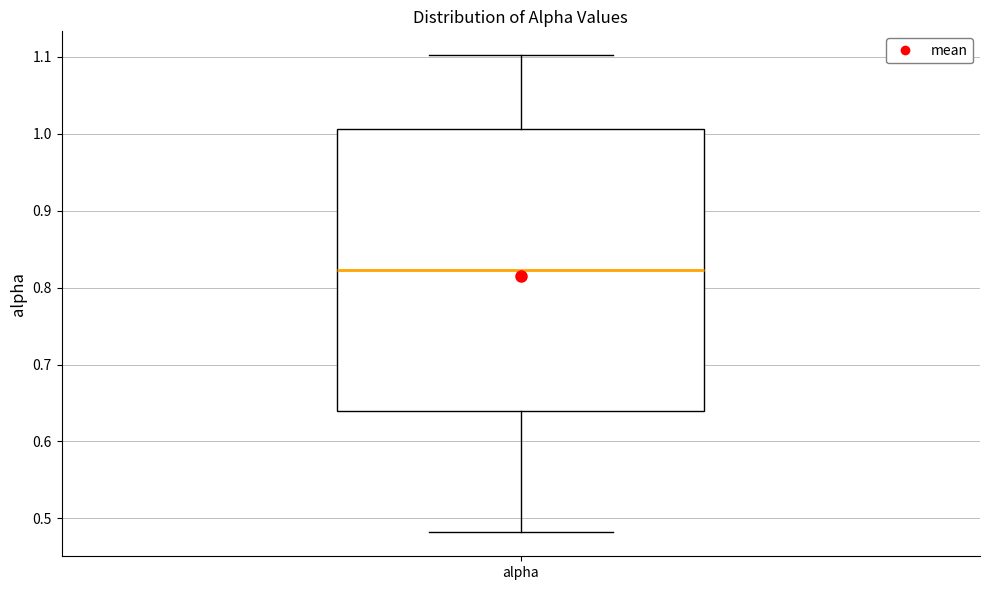

Where does the upper whisker of the box for alpha end on the y-axis? The values are not printed on the chart, so give them approximately, as read against the axis.

1.10